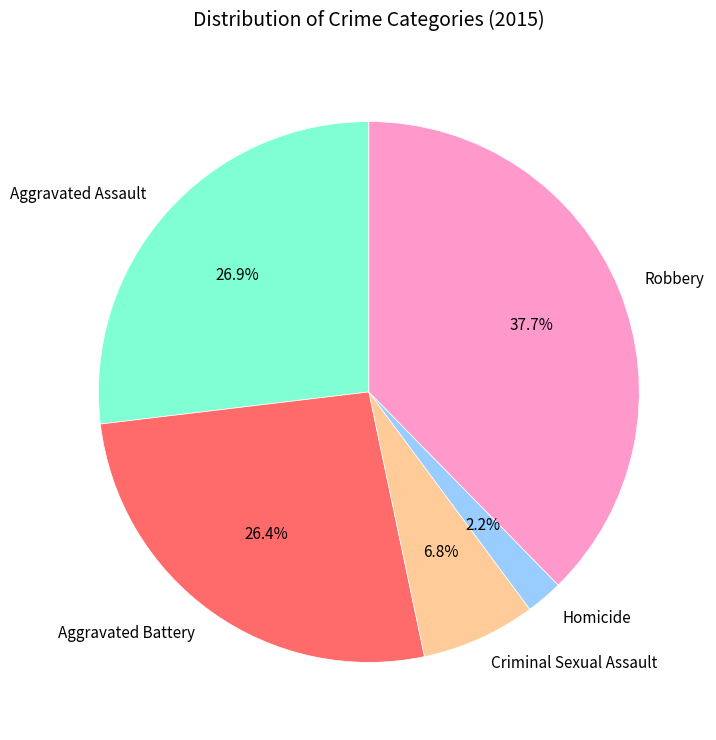

Which slice is the largest?

Robbery